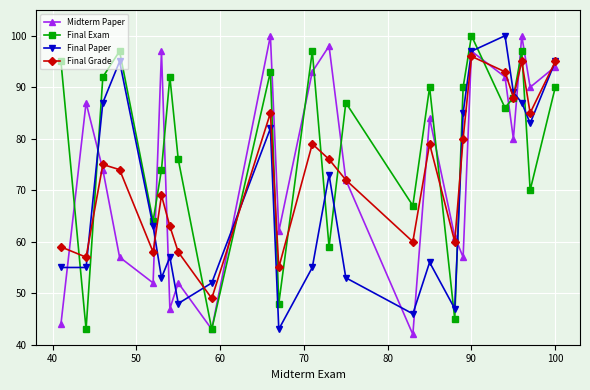

True or false: Final Exam has more than 2 interior local peaks.

True